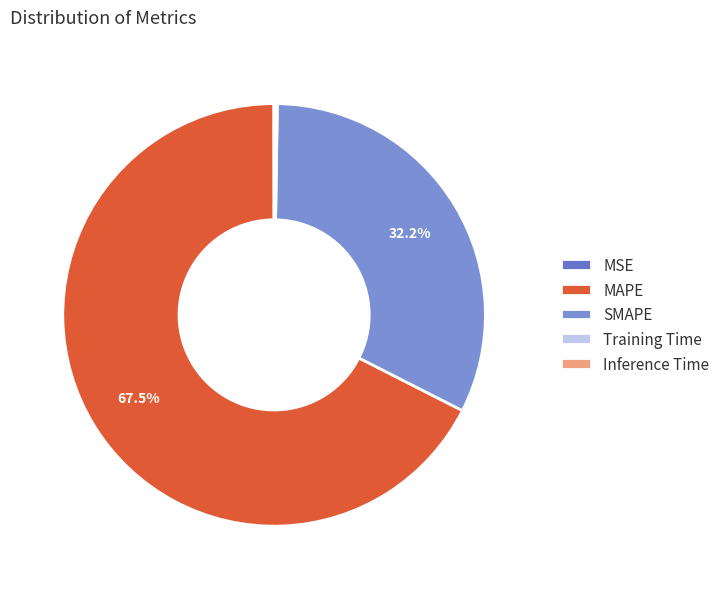

Is there a majority slice in this chart?

Yes